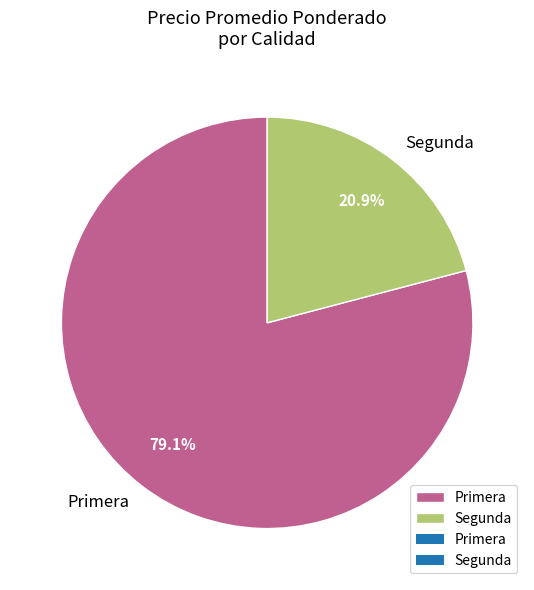

Which category has the smallest portion of the pie?

Segunda